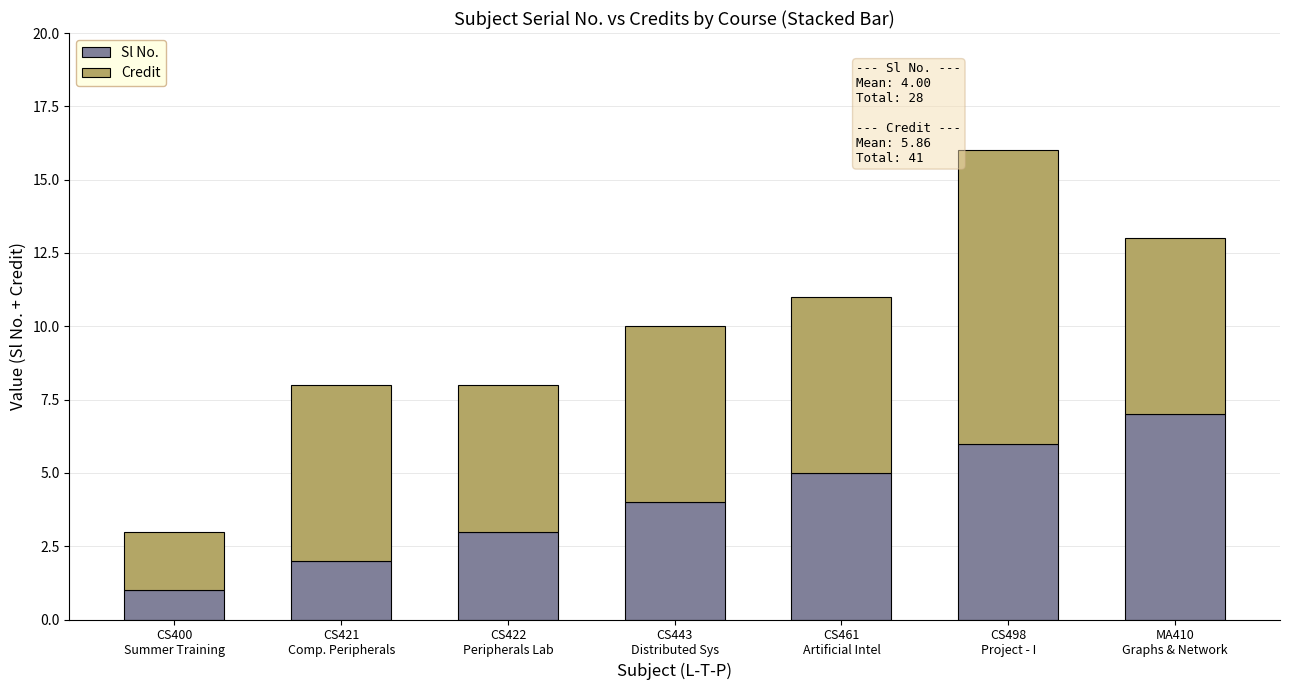

How many values in the Sl No. series are below 4?

3